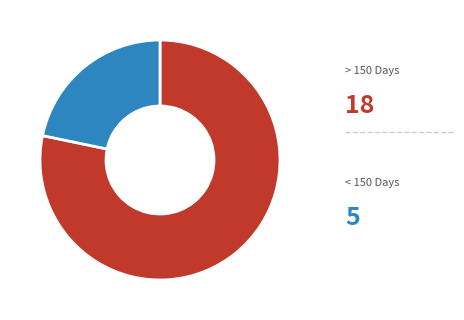

Does any single category account for the majority?

Yes